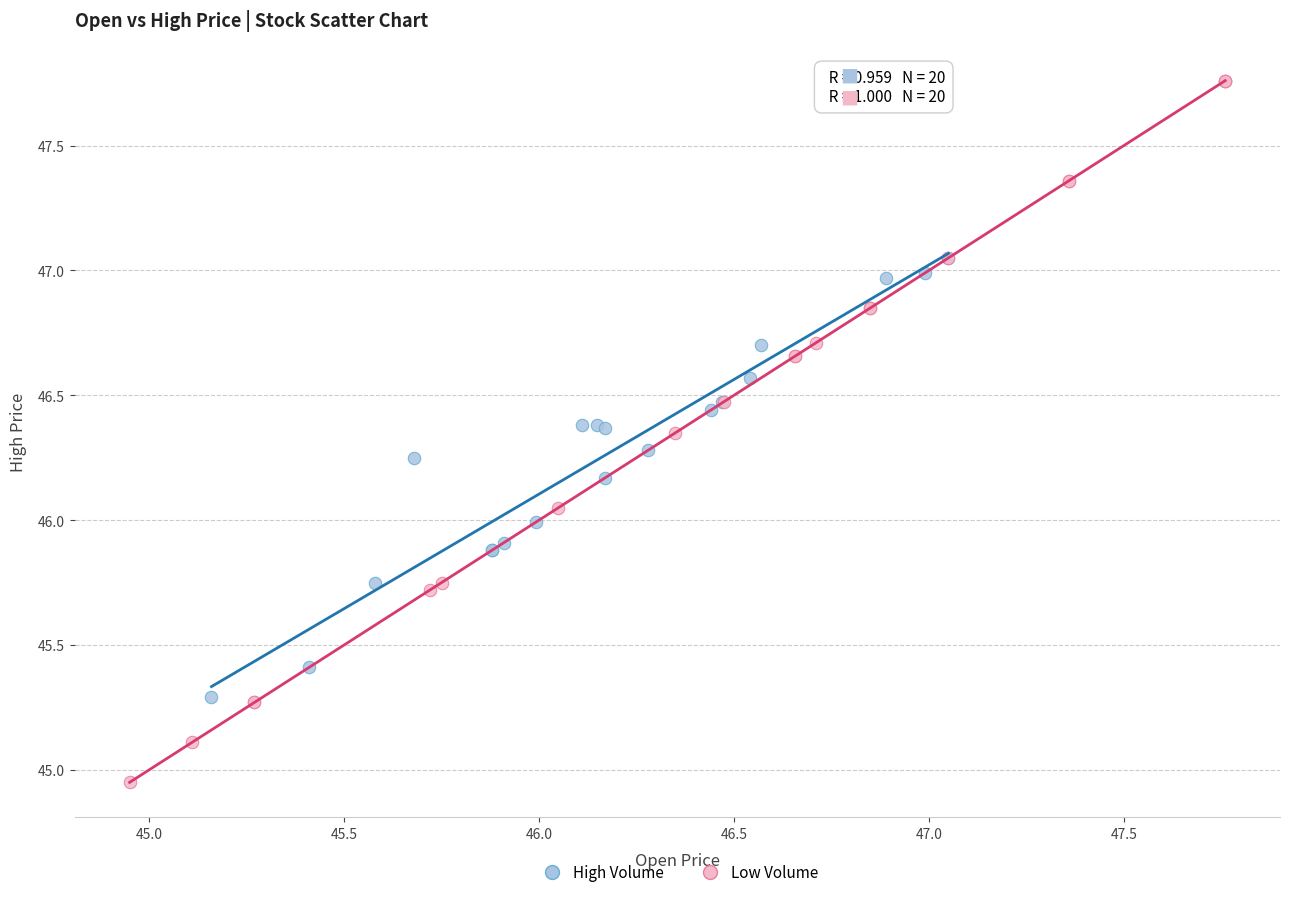

Which series reaches the maximum Y coordinate?

Low Volume